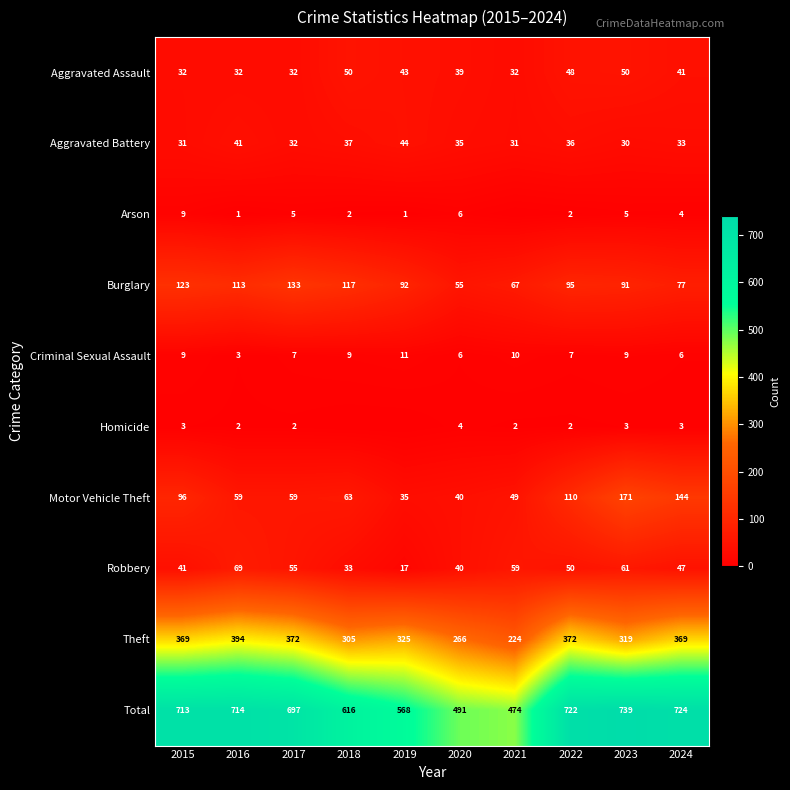

Rank the series at 2023 from lowest to highest value.

Homicide, Arson, Criminal Sexual Assault, Aggravated Battery, Aggravated Assault, Robbery, Burglary, Motor Vehicle Theft, Theft, Total